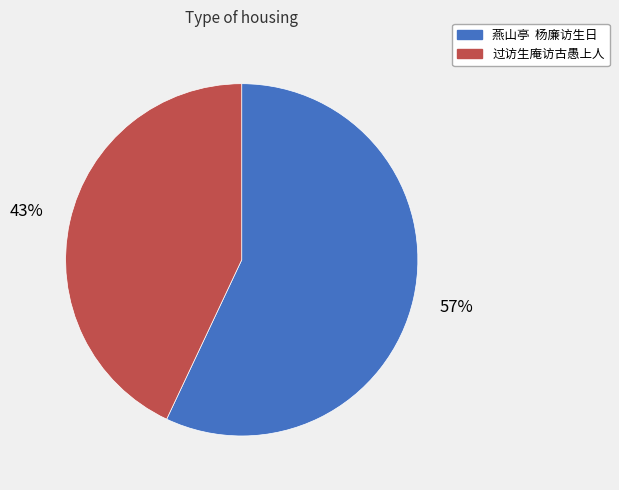

To the nearest percent, what percentage of the pie is 燕山亭 杨廉访生日?

57%